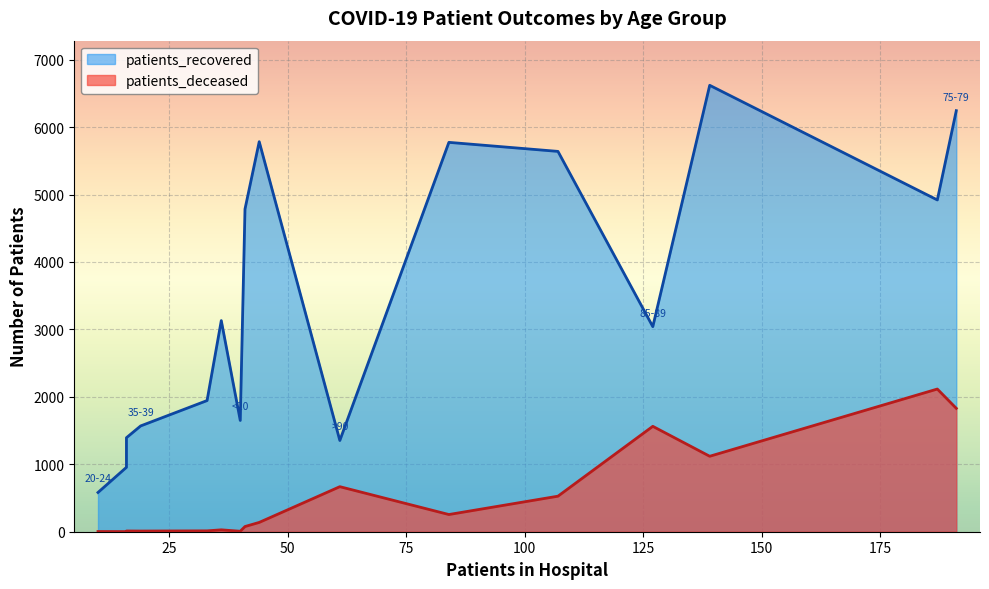

At how many categories does at least one series exceed 2624?

9